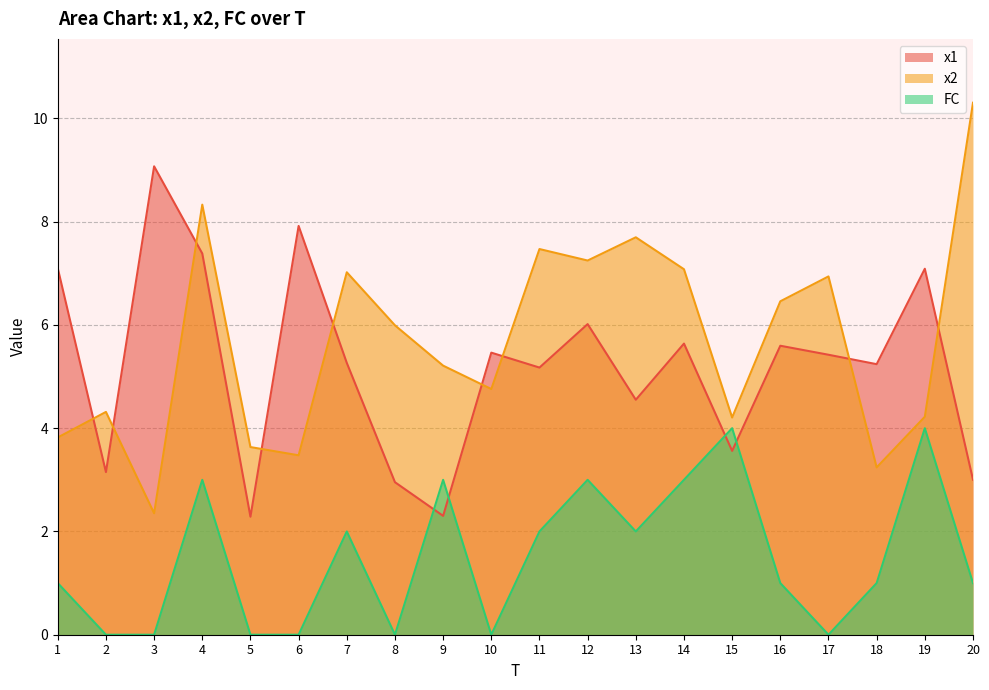

Reading left to right, list all the values displayed in this chart.

x1: 7.1	3.1	9.1	7.4	2.3	7.9	5.3	3.0	2.3	5.5	5.2	6.0	4.6	5.6	3.6	5.6	5.4	5.2	7.1	3.0
x2: 3.8	4.3	2.4	8.3	3.6	3.5	7.0	6.0	5.2	4.8	7.5	7.2	7.7	7.1	4.2	6.5	6.9	3.2	4.2	10.3
FC: 1.0	0.0	0.0	3.0	0.0	0.0	2.0	0.0	3.0	0.0	2.0	3.0	2.0	3.0	4.0	1.0	0.0	1.0	4.0	1.0